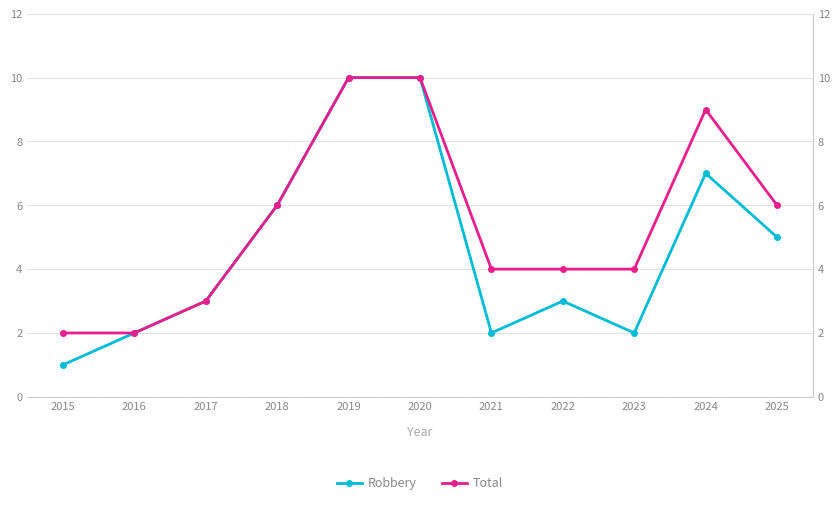

What is the average value of the Total series?

5